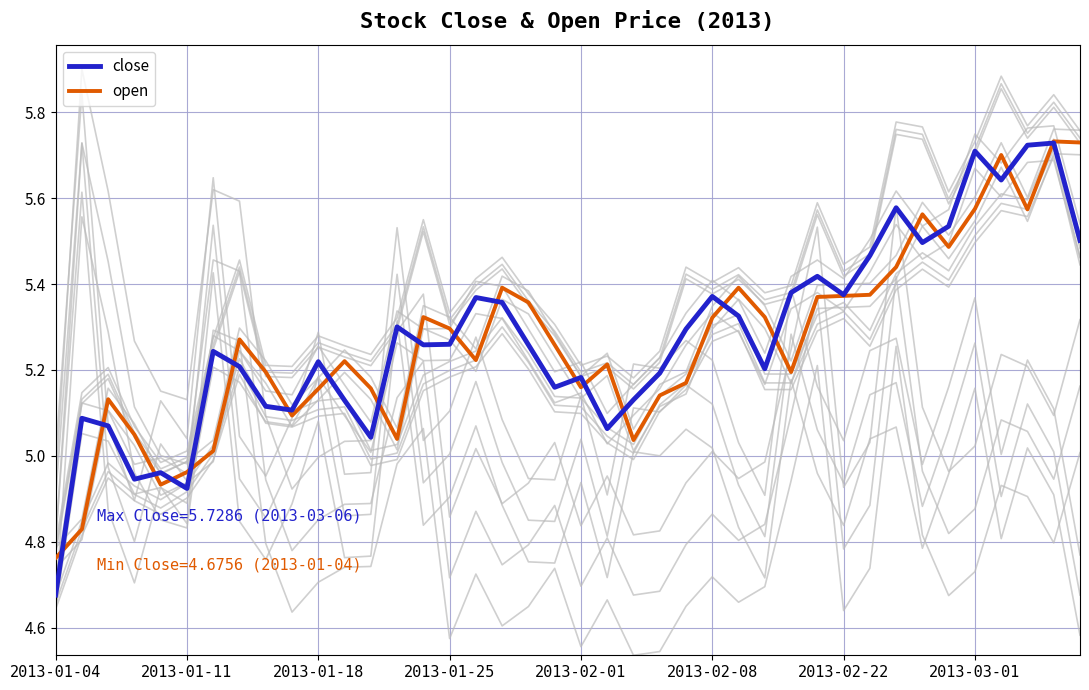

Between 2013-01-18 and 29, which series saw the biggest shift?

close